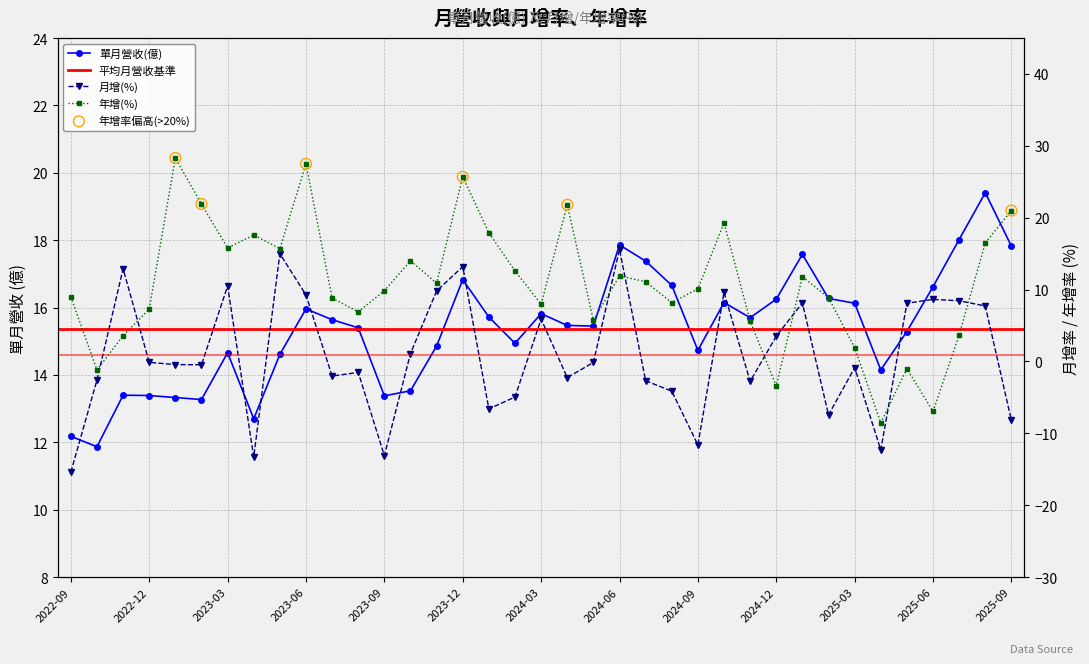

Which series contains the highest Y value?

年增(%)